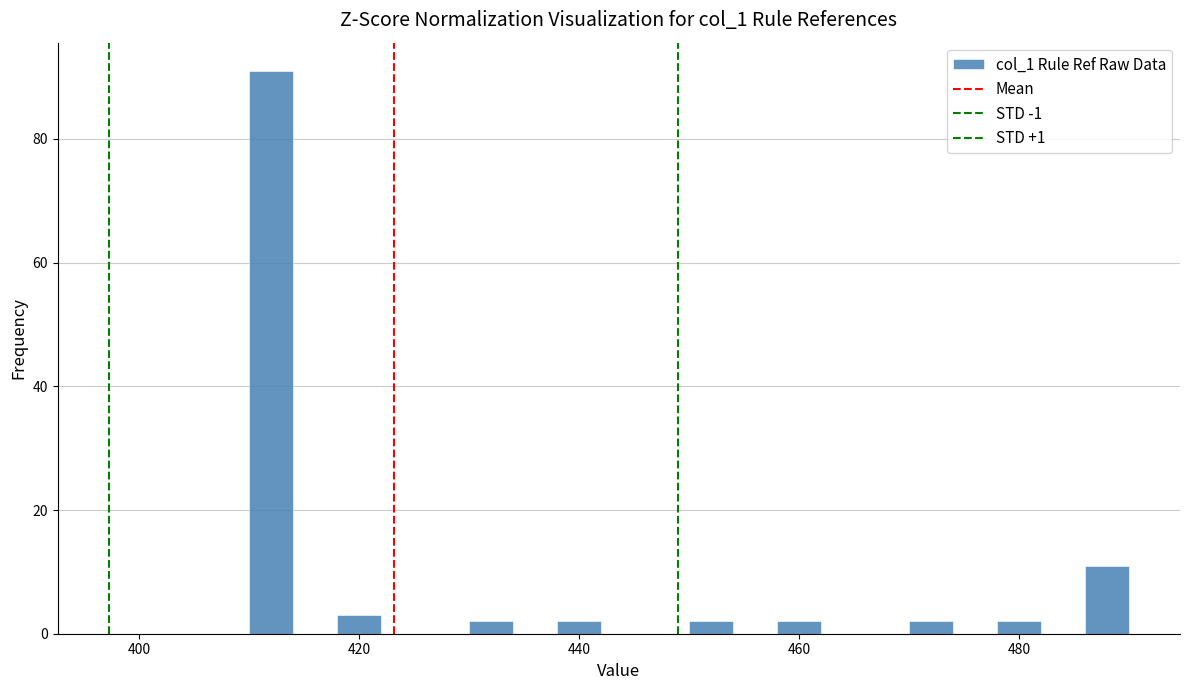

Read against the x-axis, roughly where is the centre of the tallest bar?

412